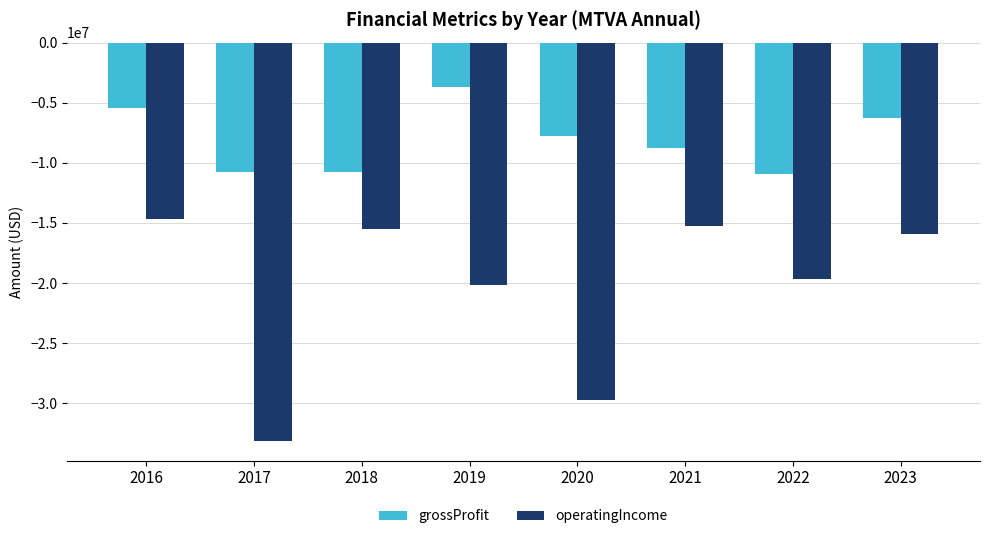

Rank the series by their average value, from highest to lowest.

grossProfit, operatingIncome